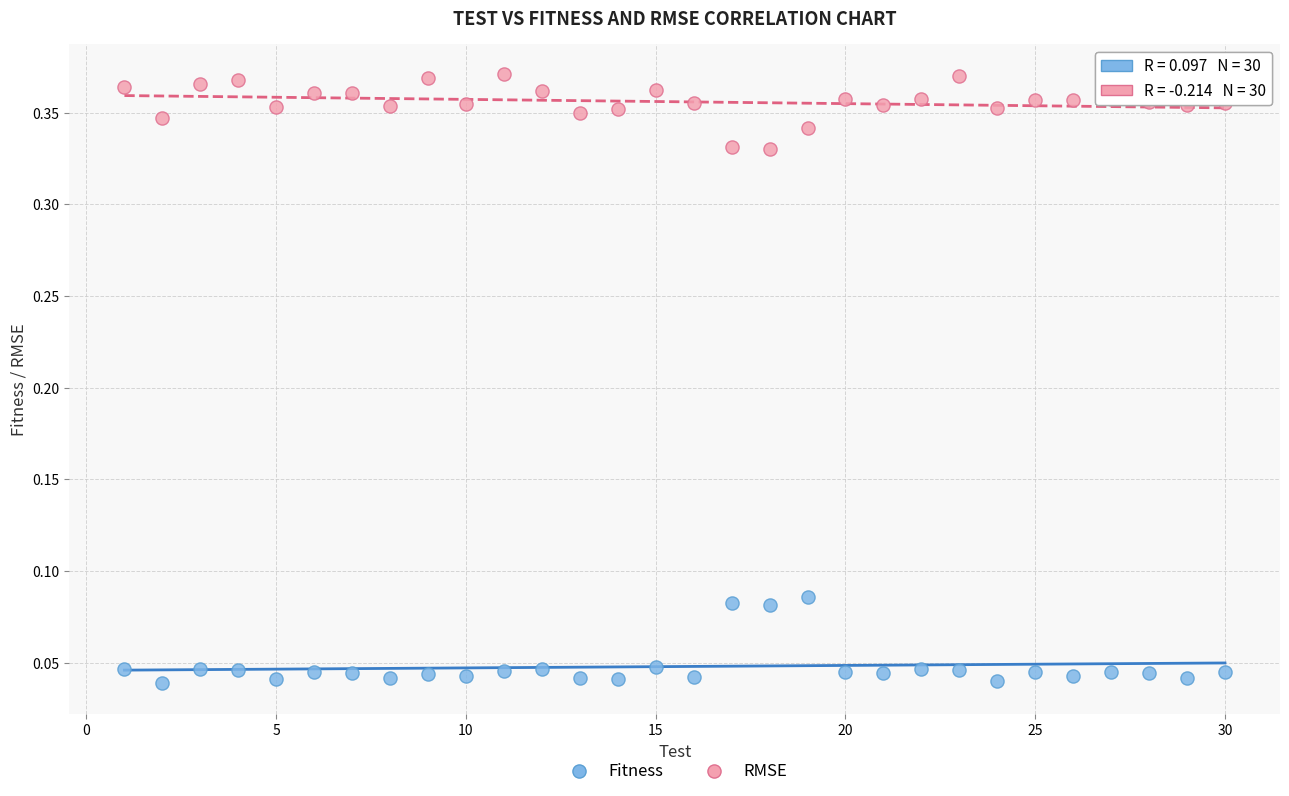

What are all the series names shown in the legend?

Fitness, RMSE